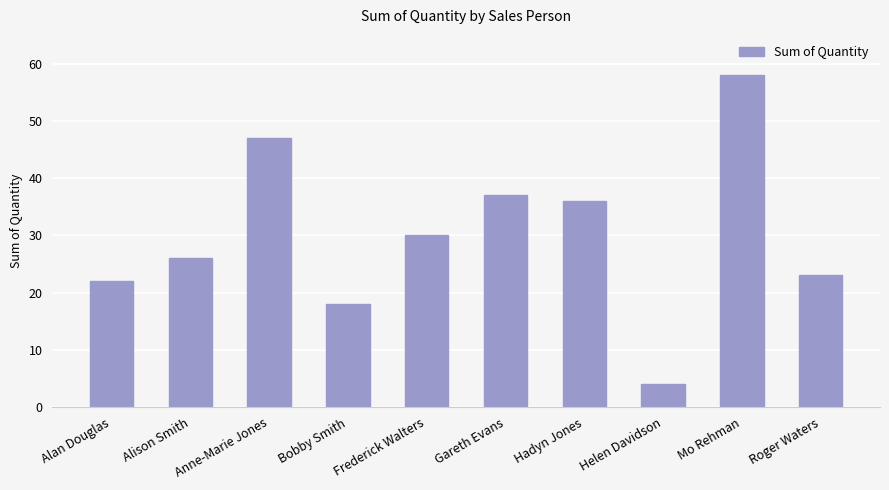

What is the minimum value shown in the chart?

4